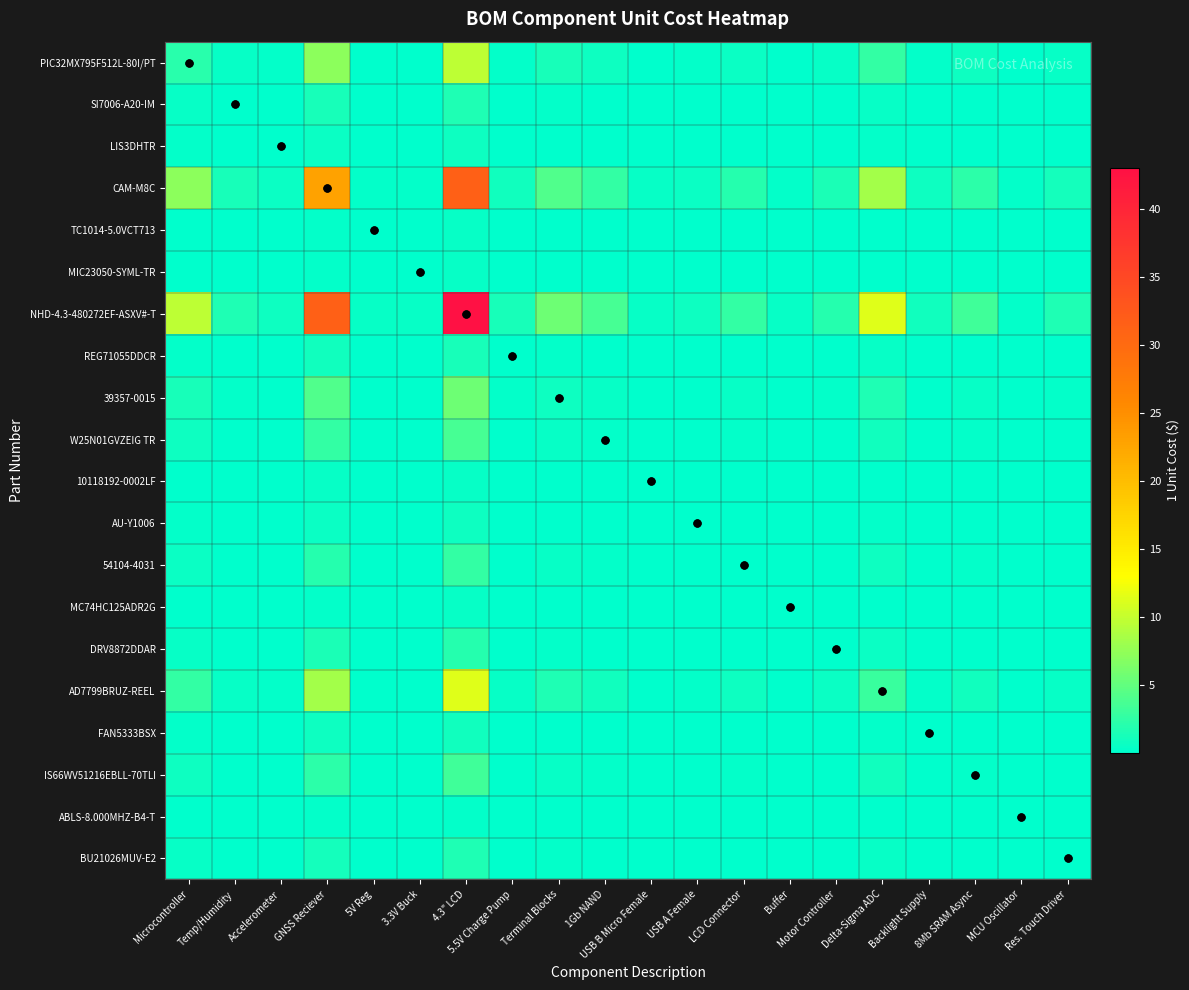

Which has a higher value, Backlight Supply or Terminal Blocks?

Terminal Blocks